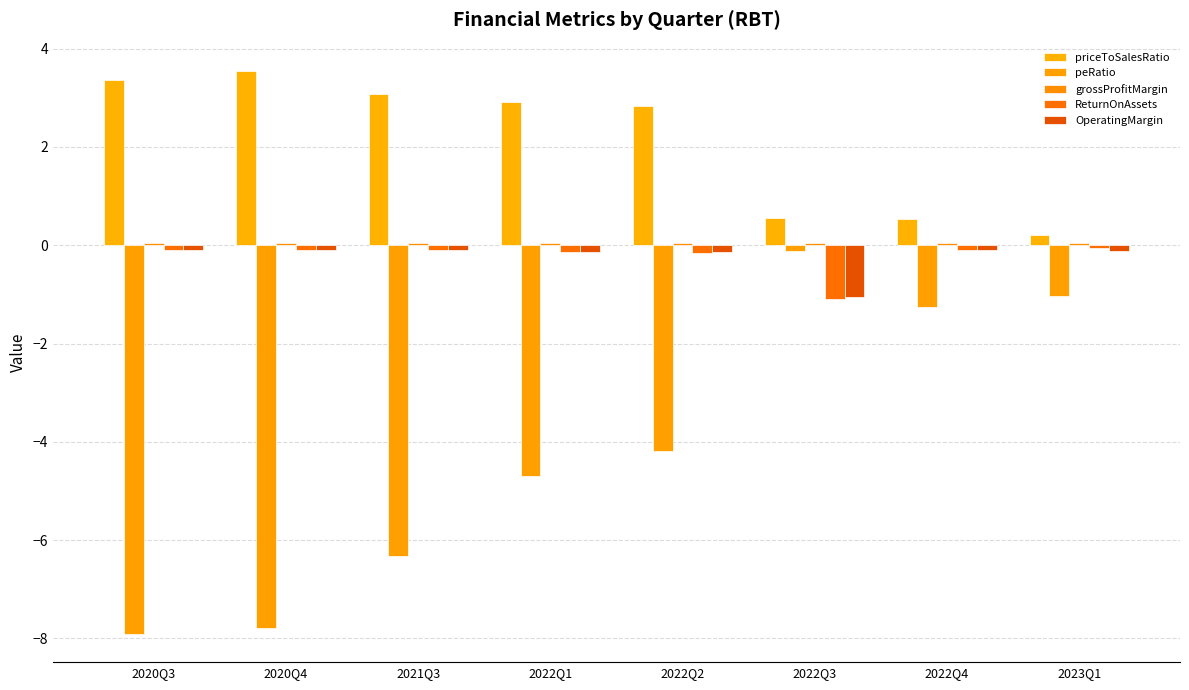

What is the approximate value of priceToSalesRatio at 2022Q2?

2.8